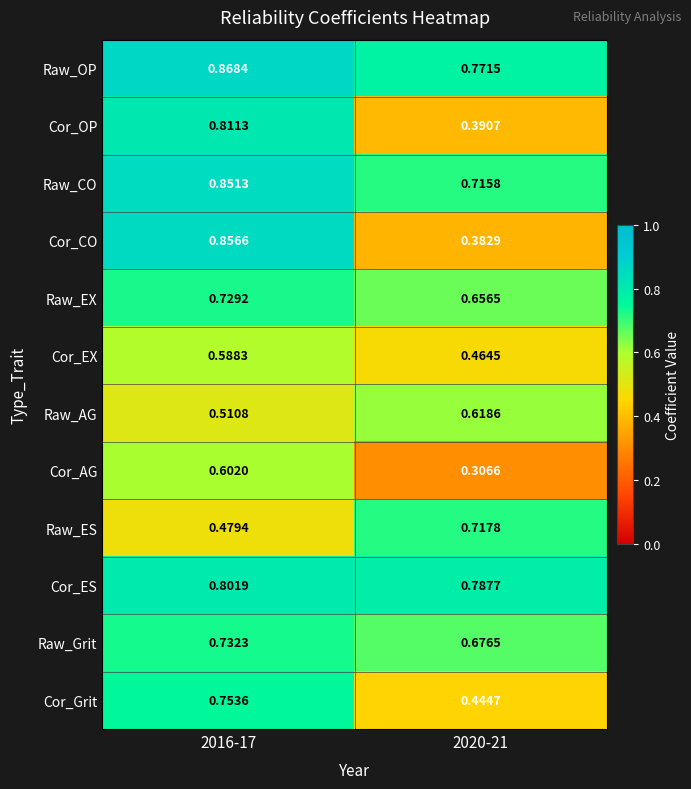

Which series has the largest range (max minus min)?

Cor_CO